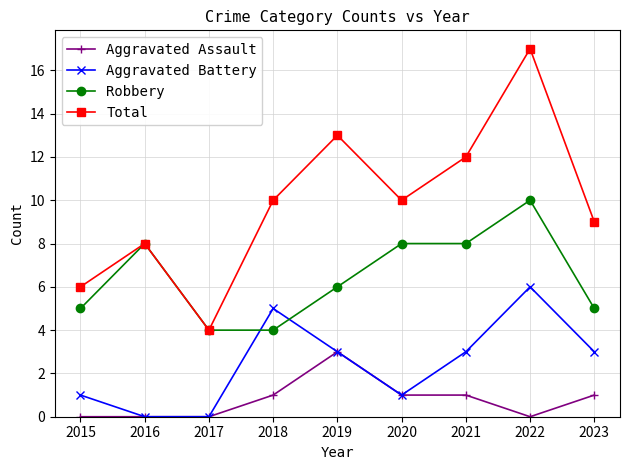

At which label does Robbery reach its peak?

2022